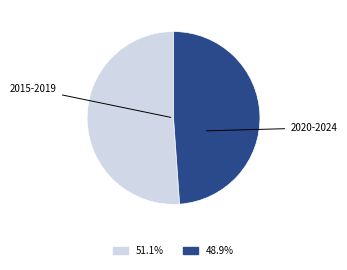

Is there any slice that represents more than half of the pie?

Yes